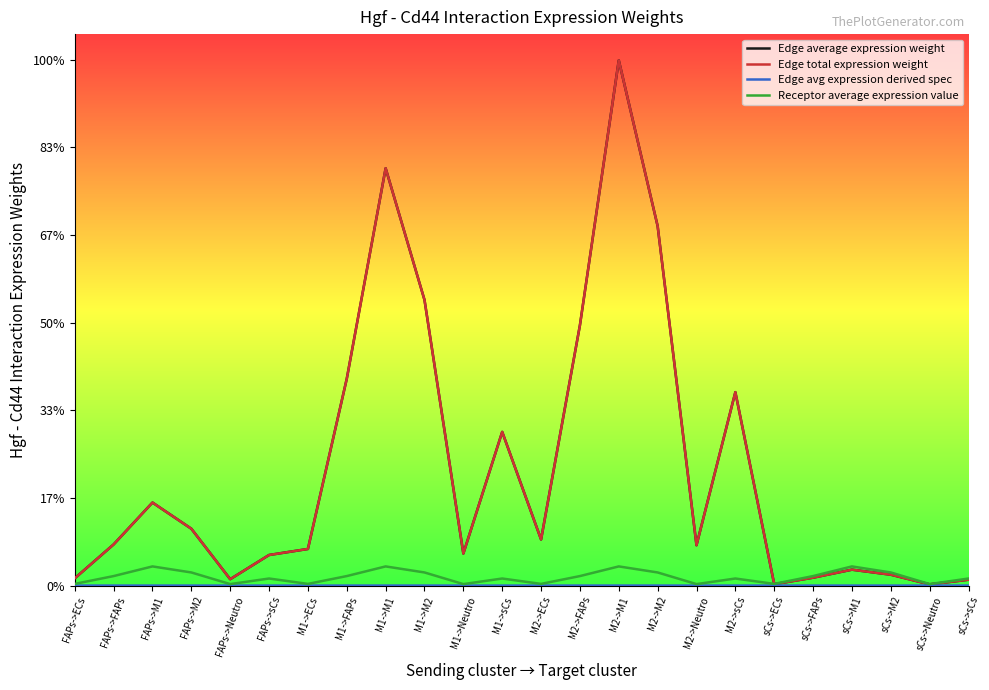

Reading right to left, extract all data points from this chart.

Edge average expression weight: sCs->sCs=66.8	sCs->Neutro=13.9	sCs->M2=124.2	sCs->M1=181.5	sCs->FAPs=90.0	sCs->ECs=15.9	M2->sCs=2206.8	M2->Neutro=460.3	M2->M2=4101.7	M2->M1=5992.3	M2->FAPs=2970.4	M2->ECs=525.8	M1->sCs=1753.4	M1->Neutro=365.8	M1->M2=3259.1	M1->M1=4761.4	M1->FAPs=2360.2	M1->ECs=417.8	FAPs->sCs=348.8	FAPs->Neutro=72.8	FAPs->M2=648.3	FAPs->M1=947.2	FAPs->FAPs=469.5	FAPs->ECs=83.1
Edge total expression weight: sCs->sCs=66.8	sCs->Neutro=13.9	sCs->M2=124.2	sCs->M1=181.5	sCs->FAPs=90.0	sCs->ECs=15.9	M2->sCs=2206.8	M2->Neutro=460.3	M2->M2=4101.7	M2->M1=5992.3	M2->FAPs=2970.4	M2->ECs=525.8	M1->sCs=1753.4	M1->Neutro=365.8	M1->M2=3259.1	M1->M1=4761.4	M1->FAPs=2360.2	M1->ECs=417.8	FAPs->sCs=348.8	FAPs->Neutro=72.8	FAPs->M2=648.3	FAPs->M1=947.2	FAPs->FAPs=469.5	FAPs->ECs=83.1
Edge avg expression derived spec: sCs->sCs=0.0	sCs->Neutro=0.0	sCs->M2=0.0	sCs->M1=0.0	sCs->FAPs=0.0	sCs->ECs=0.0	M2->sCs=0.1	M2->Neutro=0.0	M2->M2=0.1	M2->M1=0.2	M2->FAPs=0.1	M2->ECs=0.0	M1->sCs=0.1	M1->Neutro=0.0	M1->M2=0.1	M1->M1=0.1	M1->FAPs=0.1	M1->ECs=0.0	FAPs->sCs=0.0	FAPs->Neutro=0.0	FAPs->M2=0.0	FAPs->M1=0.0	FAPs->FAPs=0.0	FAPs->ECs=0.0
Receptor average expression value: sCs->sCs=80.5	sCs->Neutro=16.8	sCs->M2=149.6	sCs->M1=218.5	sCs->FAPs=108.3	sCs->ECs=19.2	M2->sCs=80.5	M2->Neutro=16.8	M2->M2=149.6	M2->M1=218.5	M2->FAPs=108.3	M2->ECs=19.2	M1->sCs=80.5	M1->Neutro=16.8	M1->M2=149.6	M1->M1=218.5	M1->FAPs=108.3	M1->ECs=19.2	FAPs->sCs=80.5	FAPs->Neutro=16.8	FAPs->M2=149.6	FAPs->M1=218.5	FAPs->FAPs=108.3	FAPs->ECs=19.2